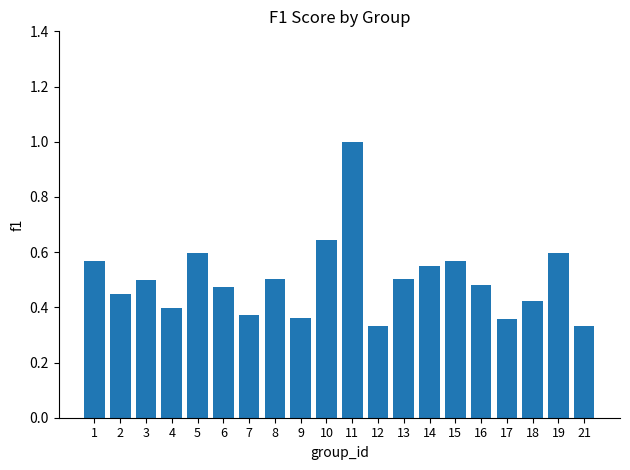

How many bars are there in total?

20